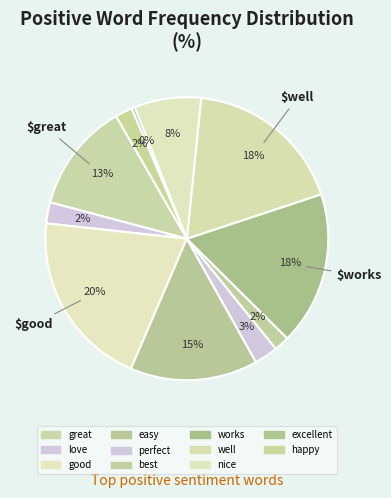

Do good and excellent together represent more than half of the pie?

No